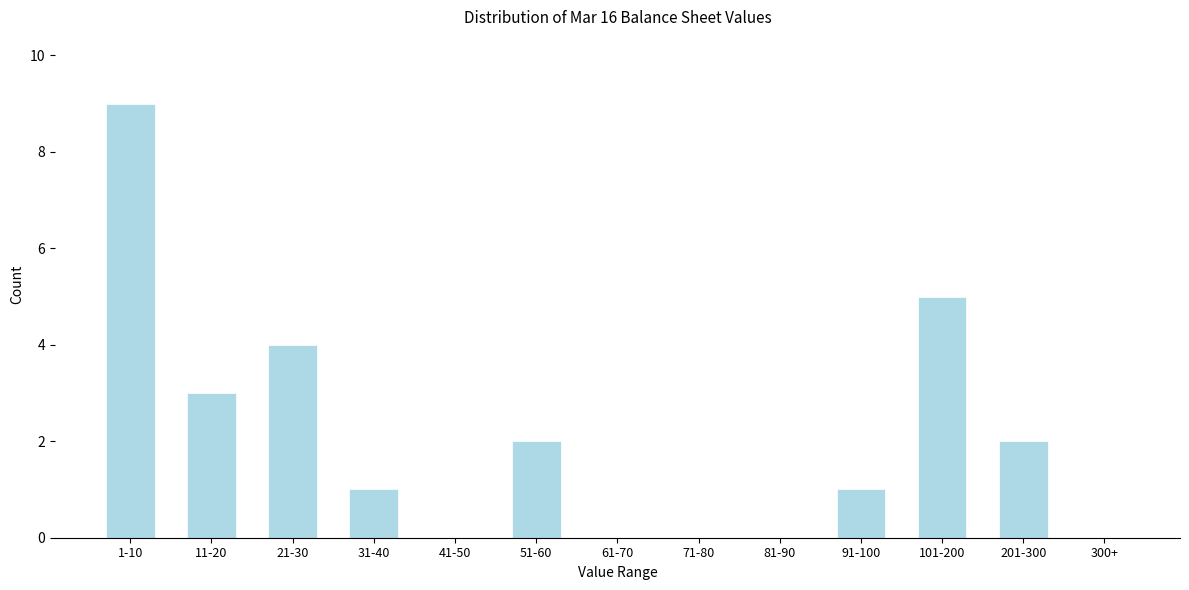

Reading right to left, transcribe all the data shown in this chart.

300+=0	201-300=2	101-200=5	91-100=1	81-90=0	71-80=0	61-70=0	51-60=2	41-50=0	31-40=1	21-30=4	11-20=3	1-10=9